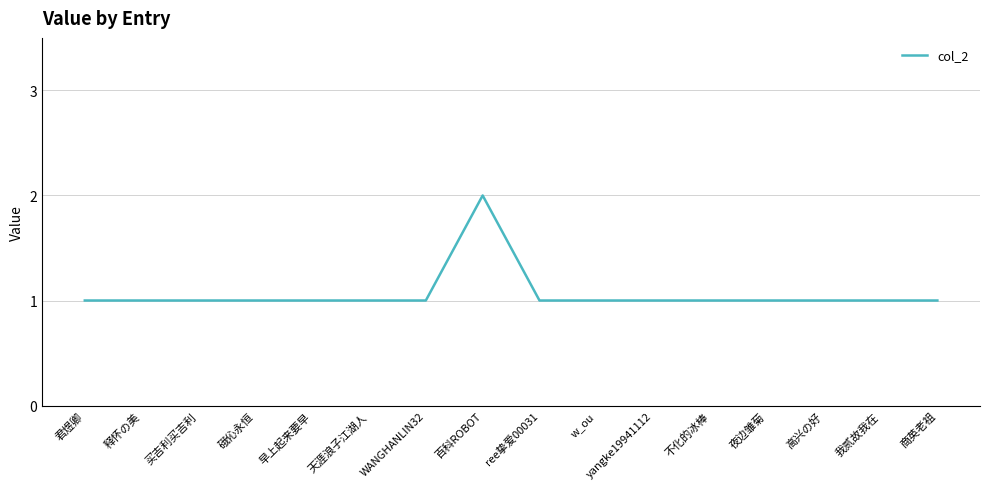

The value at w_ou is 1. True or false?

True